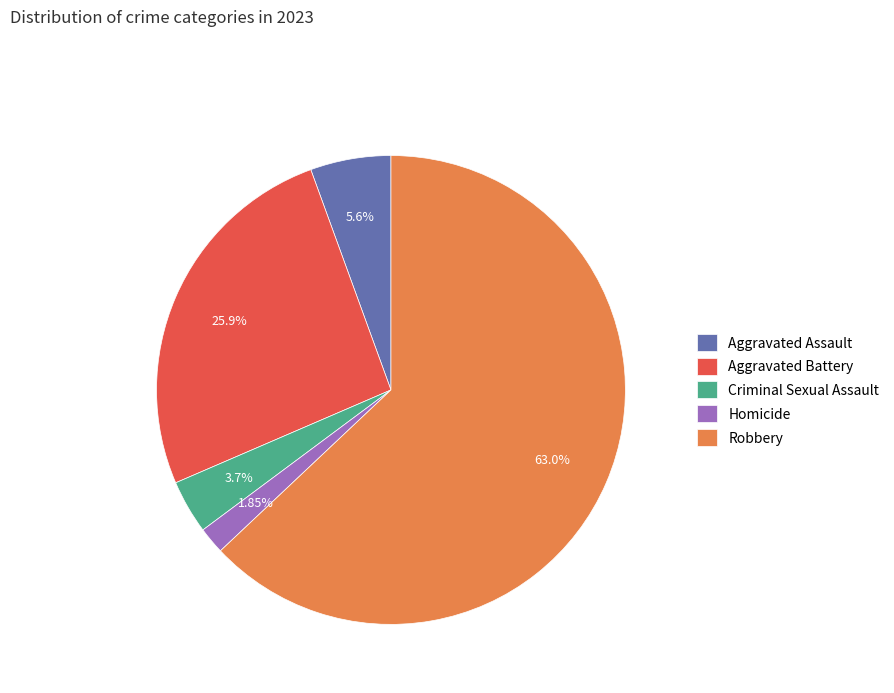

Rank the categories by value from lowest to highest.

Homicide, Criminal Sexual Assault, Aggravated Assault, Aggravated Battery, Robbery